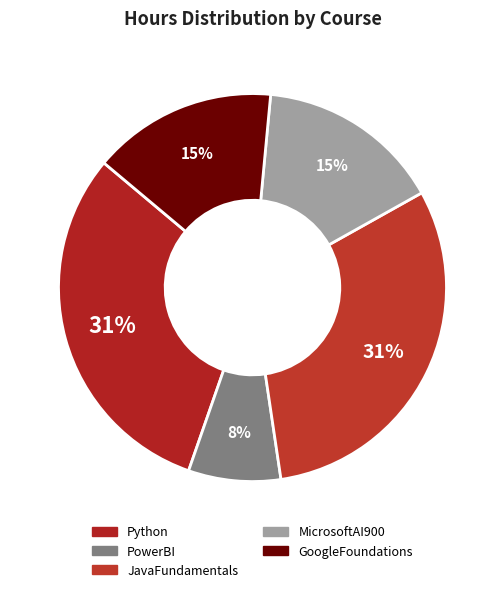

Count the number of slices in the pie.

5